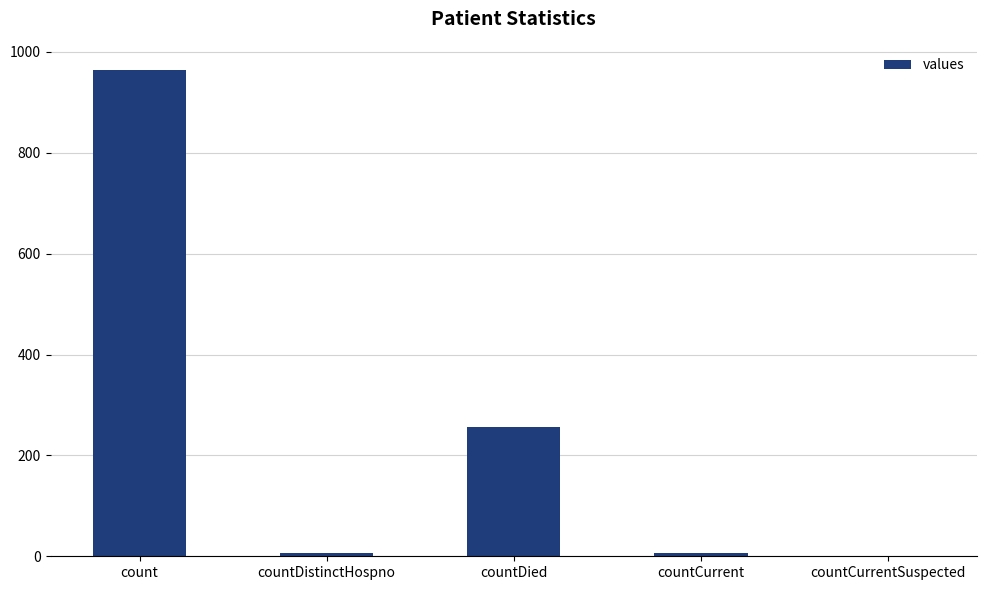

What is the greatest value displayed?

964